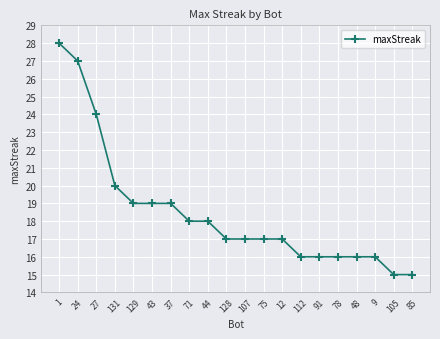

Reading right to left, list all the values displayed in this chart.

15	15	16	16	16	16	16	17	17	17	17	18	18	19	19	19	20	24	27	28